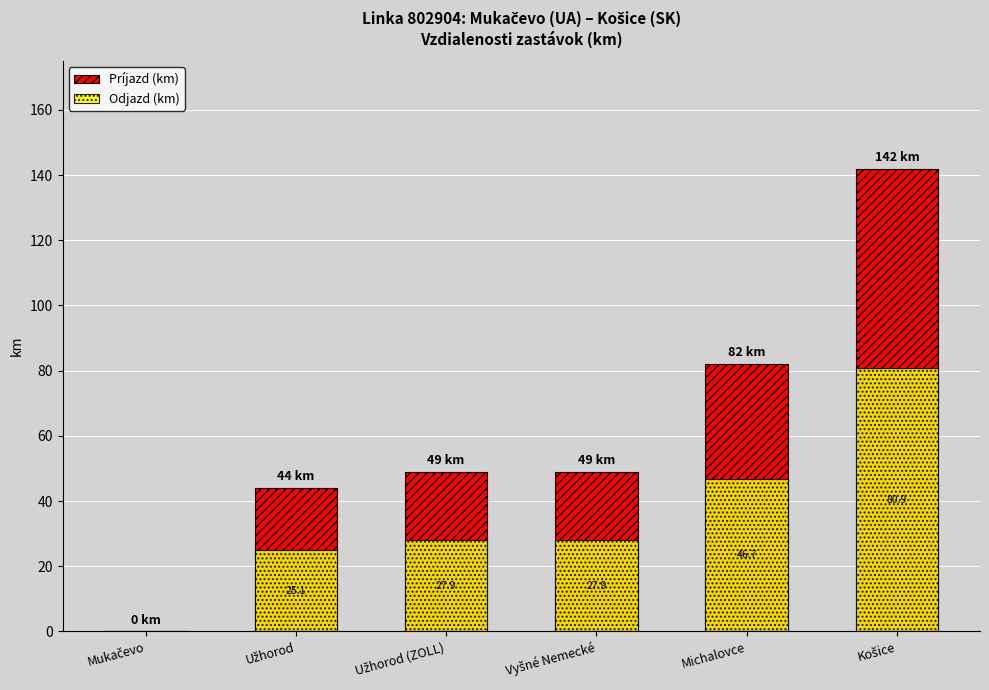

Is it true that Príjazd (km) equals 49.0 at Vyšné Nemecké?

True